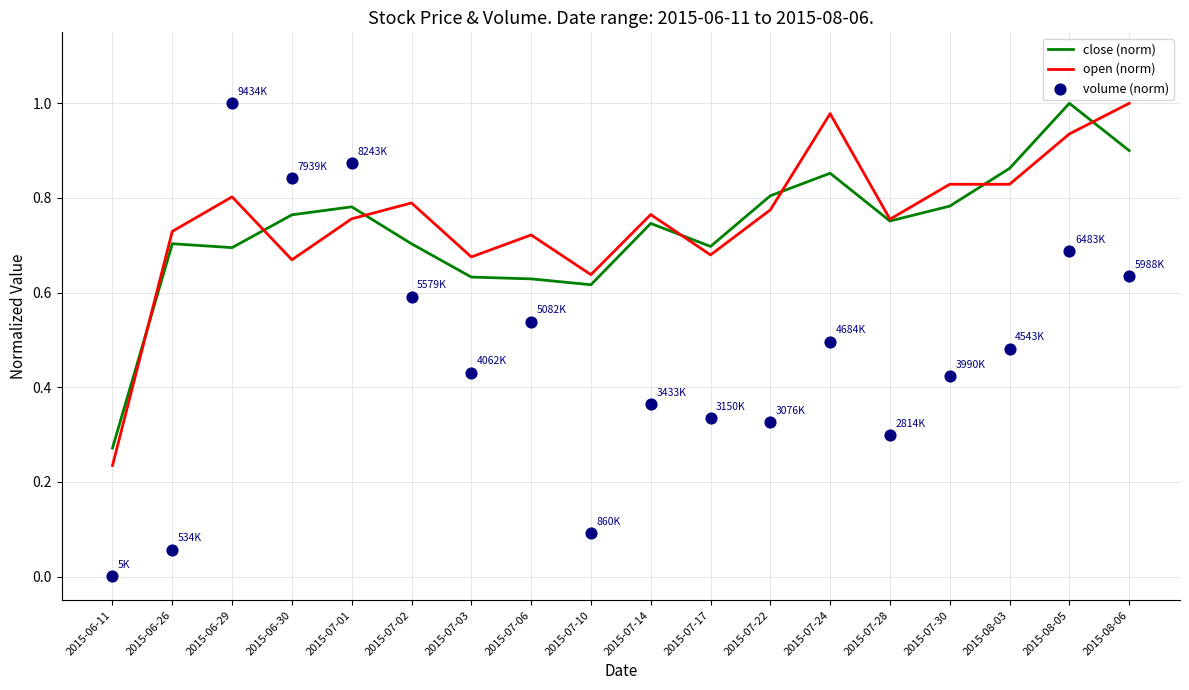

Which series has the largest total across all categories?

open (norm)